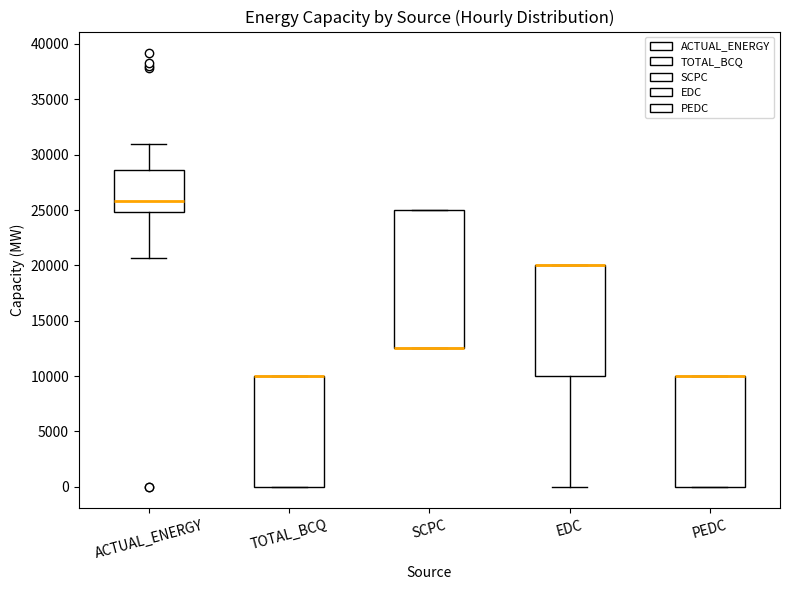

Reading left to right, read every box against the y-axis: the position of its median line, the range the box covers, and the ends of its whiskers. The values are not printed on the chart, so give them approximately, as read against the axis.

ACTUAL_ENERGY: median 26000, box 25000 to 28500, whiskers 20500 to 31000
TOTAL_BCQ: median 10000 (drawn on the box's upper edge), box 0 to 10000, whiskers 0 to 10000
SCPC: median 12500 (drawn on the box's lower edge), box 12500 to 25000, whiskers 12500 to 25000
EDC: median 20000 (drawn on the box's upper edge), box 10000 to 20000, whiskers 0 to 20000
PEDC: median 10000 (drawn on the box's upper edge), box 0 to 10000, whiskers 0 to 10000